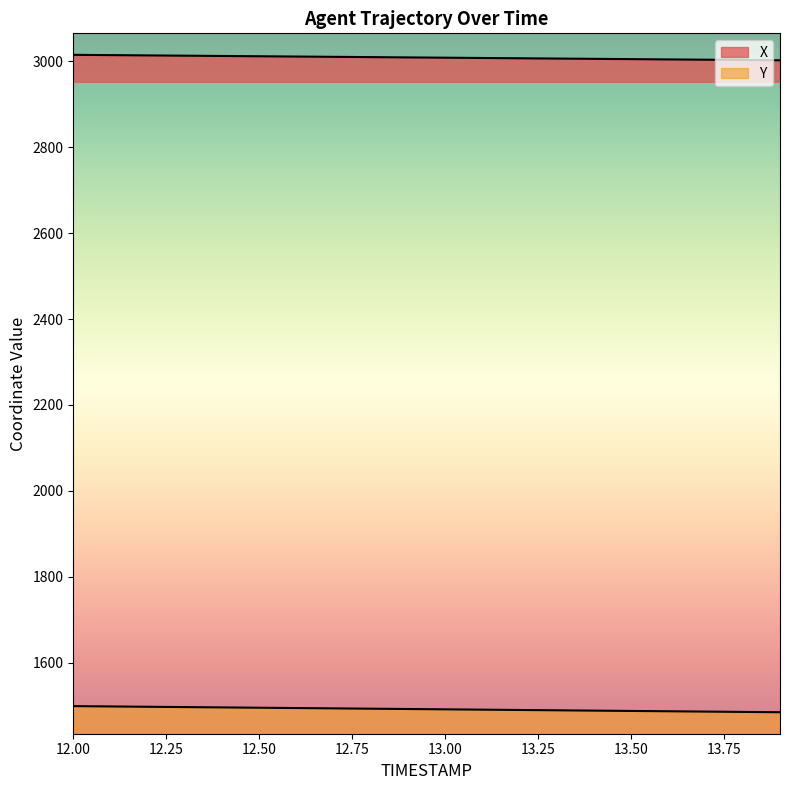

True or false: X and Y intersect in this chart.

False